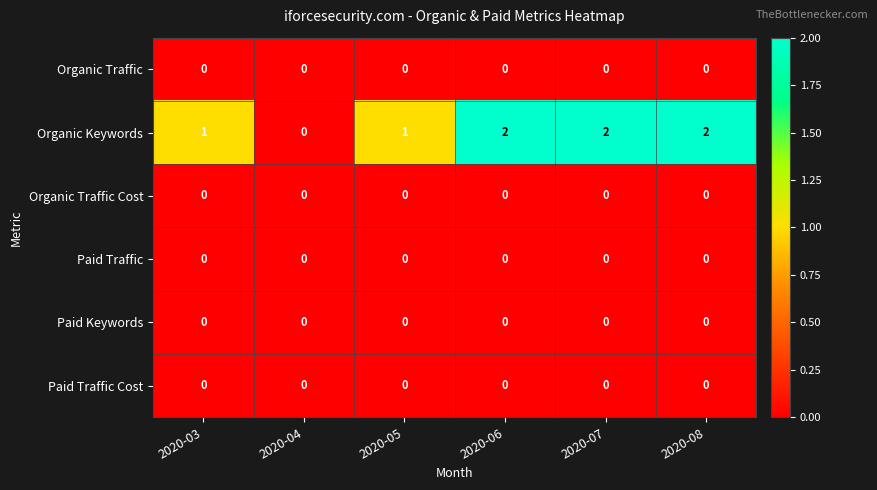

Which series has the largest range (max minus min)?

Organic Keywords